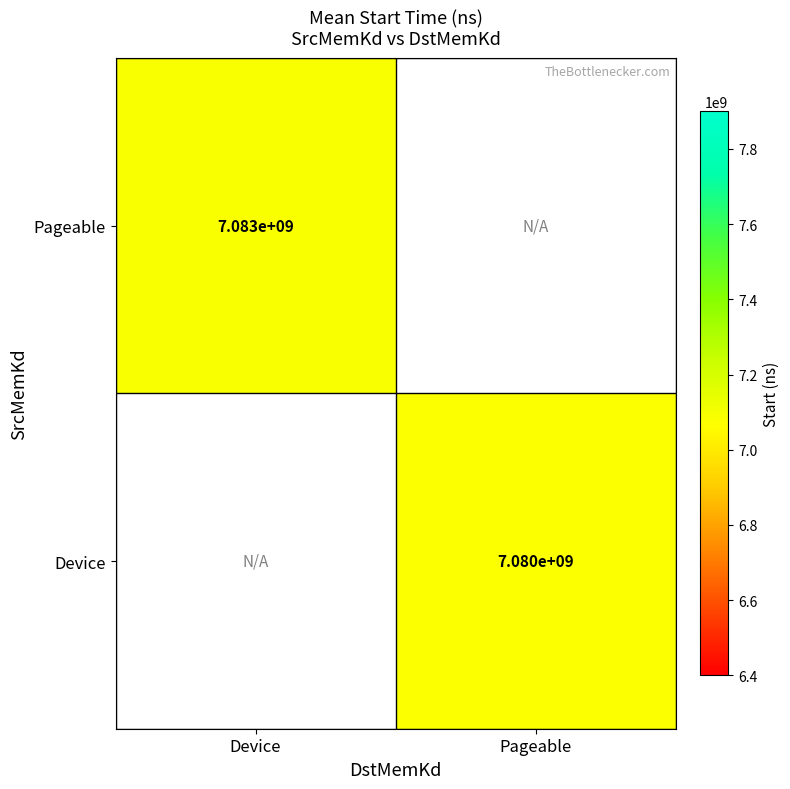

Which category has the highest value across all series?

Device